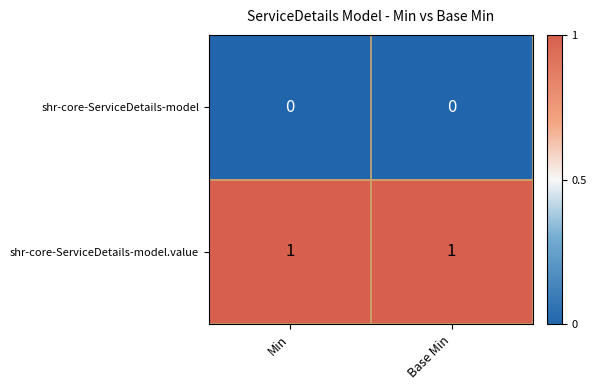

Rank the series at Min from lowest to highest value.

shr-core-ServiceDetails-model, shr-core-ServiceDetails-model.value